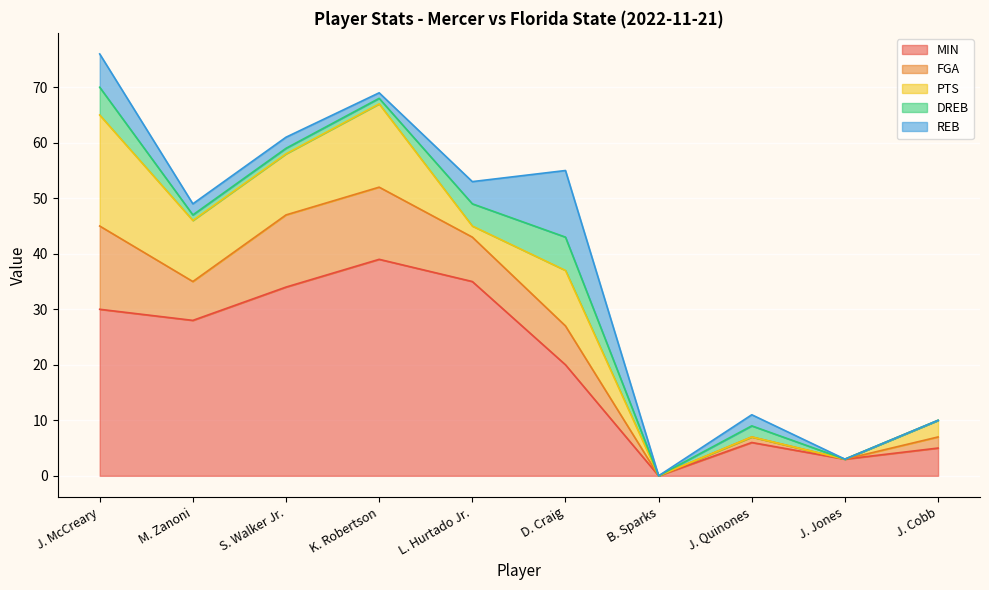

Which series has the largest total across all categories?

MIN